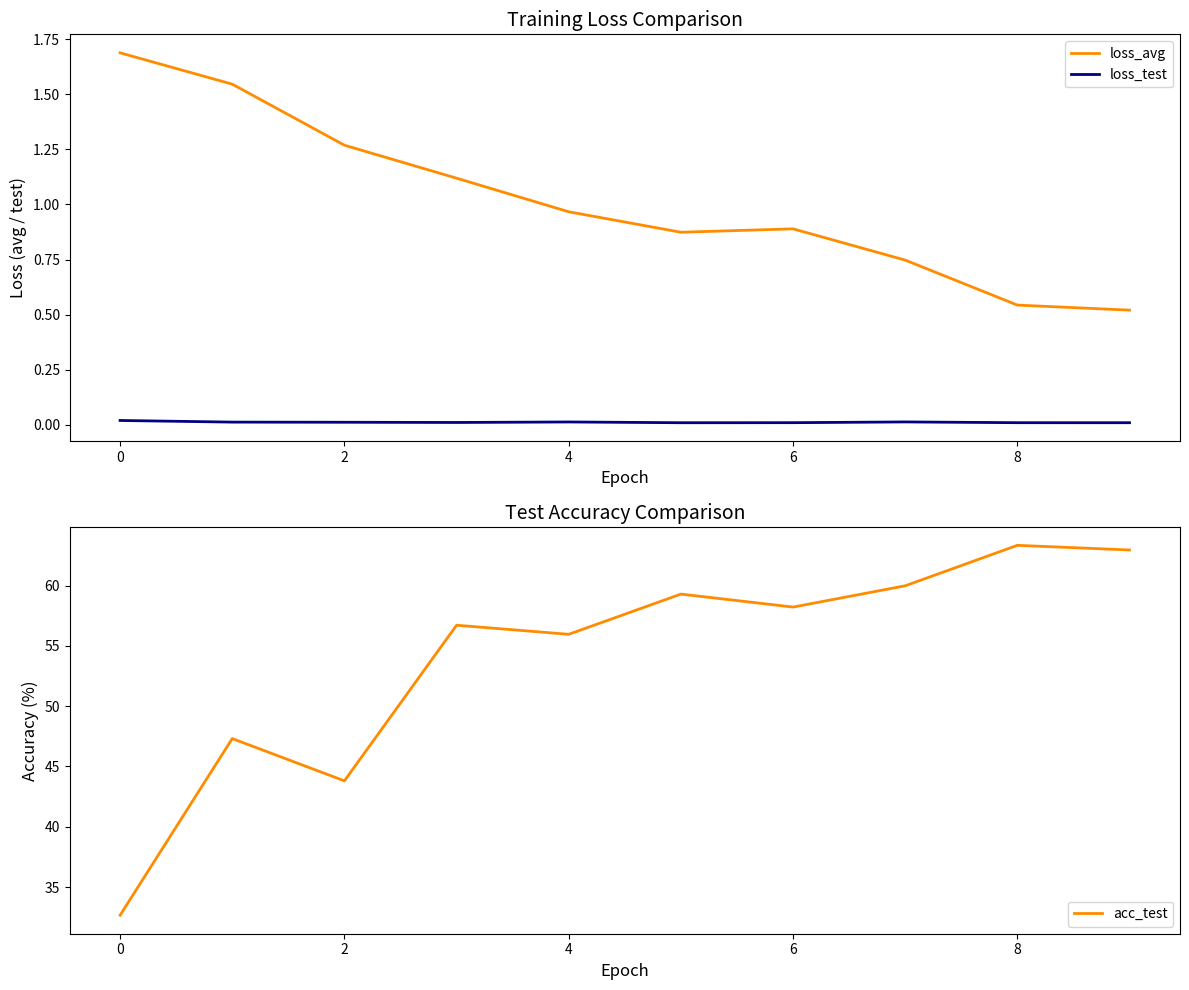

What is the label of the 3rd point from the left?

2